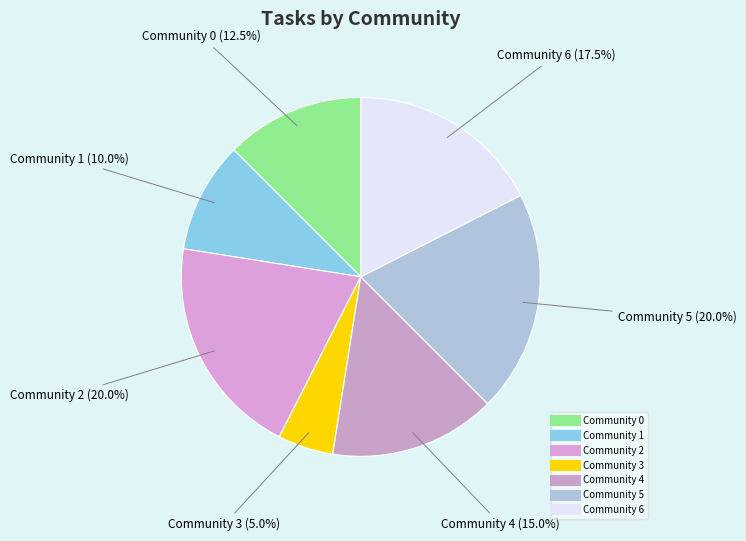

Does any single category account for the majority?

No